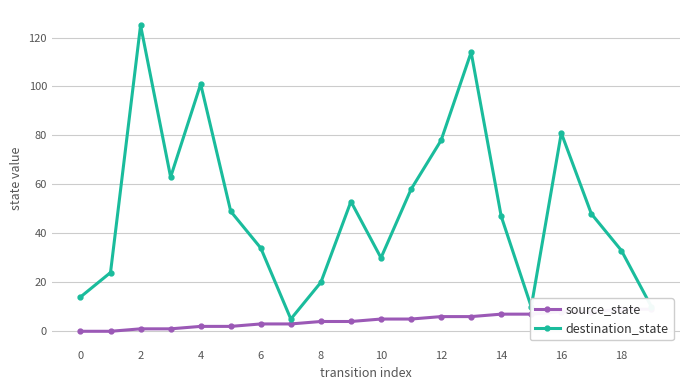

True or false: destination_state has more than 2 interior local peaks.

True